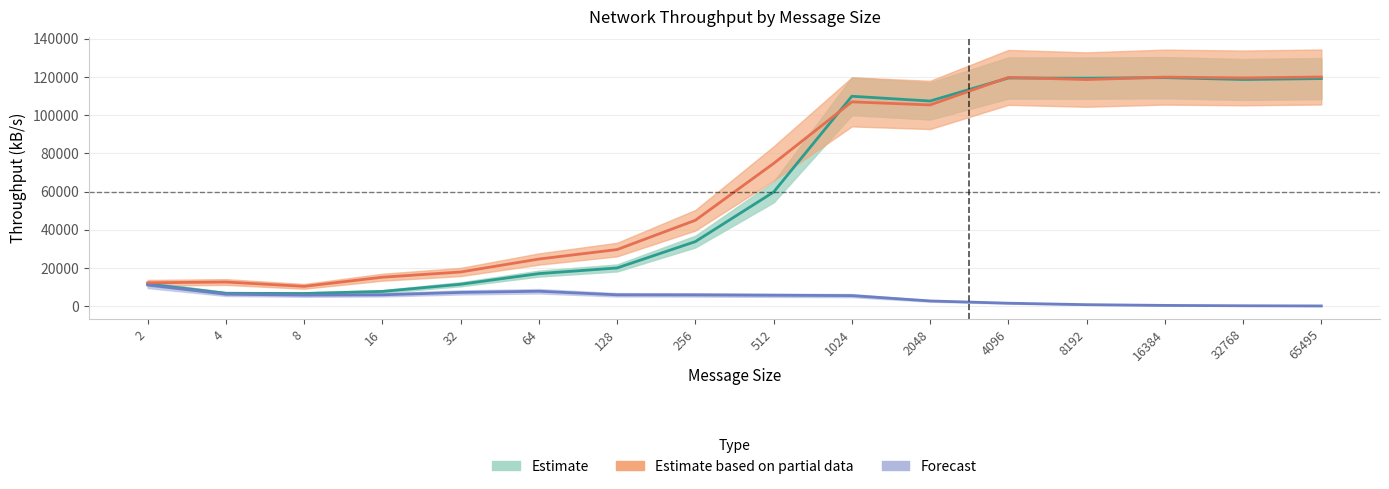

Reading left to right, what are all the values shown in this chart?

Estimate: 11542.3	6723.8	6618.5	7692.5	11453.5	17022.0	19986.2	33795.8	59727.9	109890.0	107396.7	119446.4	119352.9	119642.8	118657.6	119150.4
Estimate based on partial data: 12228.6	12615.2	10356.1	15135.6	17876.8	24654.9	29622.0	44957.0	74706.7	106938.8	105343.7	119768.4	118628.4	119914.4	119480.2	119967.9
Forecast: 11085.0	6259.8	5764.3	5933.8	7177.2	7789.6	5929.8	5887.0	5698.6	5504.7	2715.1	1529.2	765.8	384.3	190.9	96.0